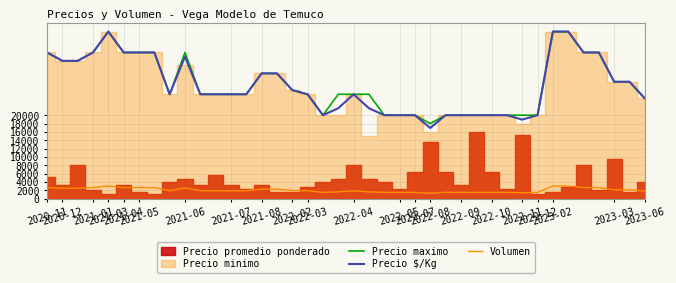

How many interior local peaks does the Volumen series have?

3